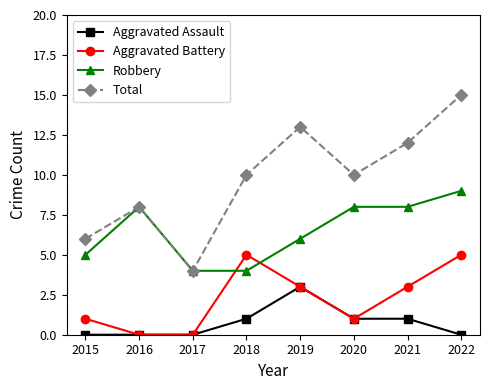

What value does the Robbery series have at 2017?

4